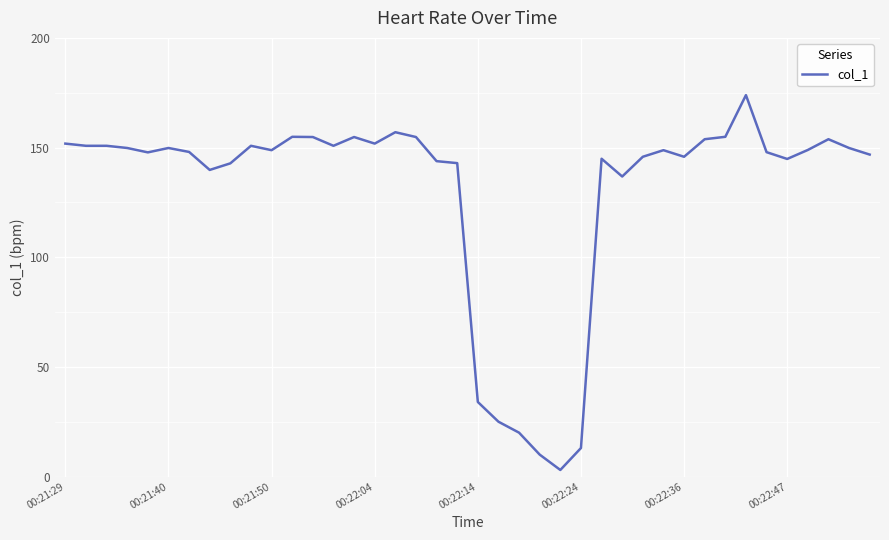

True or false: there are more than 1 points higher than both neighbors.

True